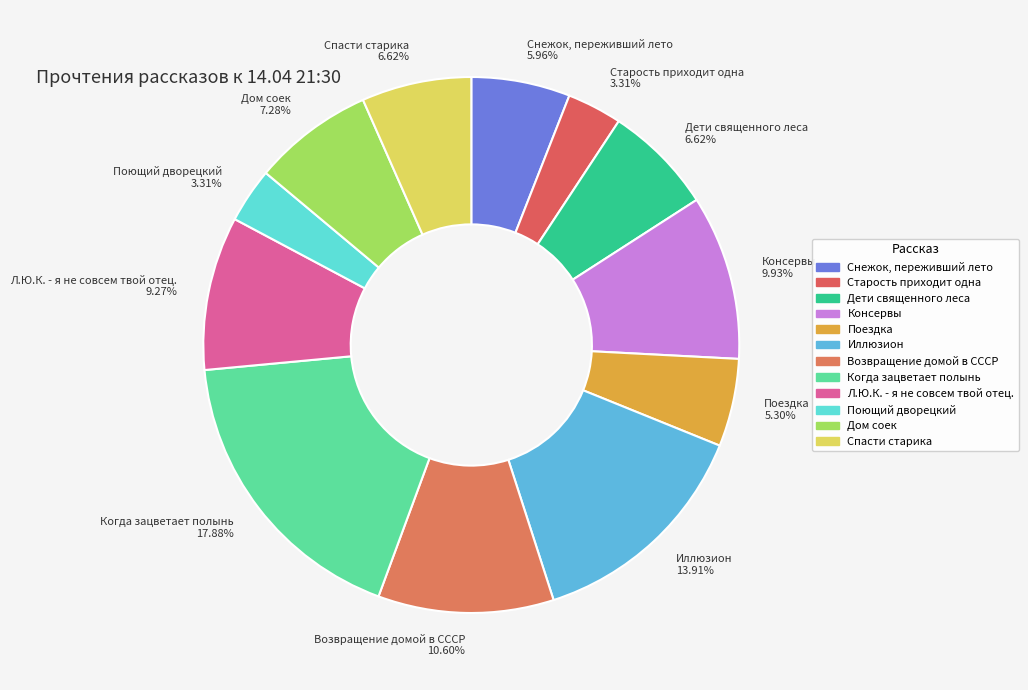

Approximately how many times larger is the value at Дом соек 7.28% compared to Консервы 9.93%?

0.7